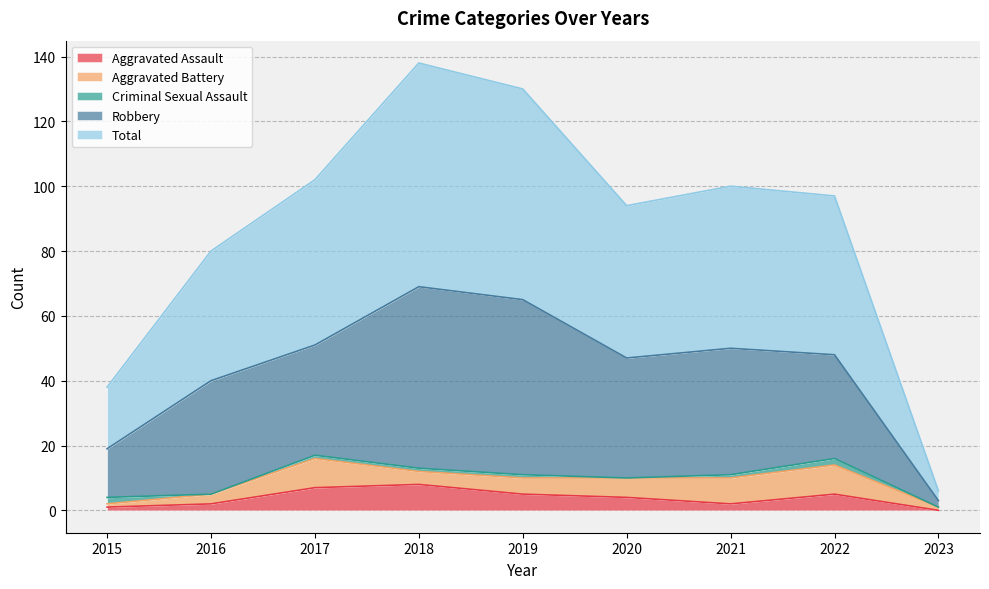

Which category has the lowest value in the Total series?

2023